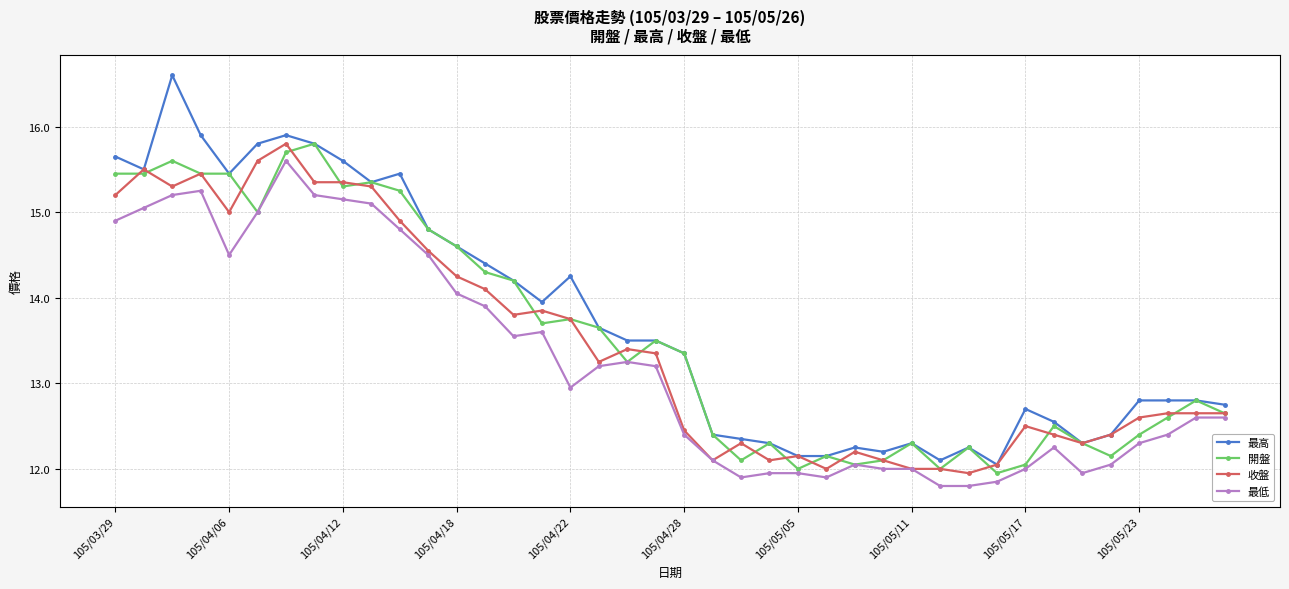

Which series has the largest range (max minus min)?

最高